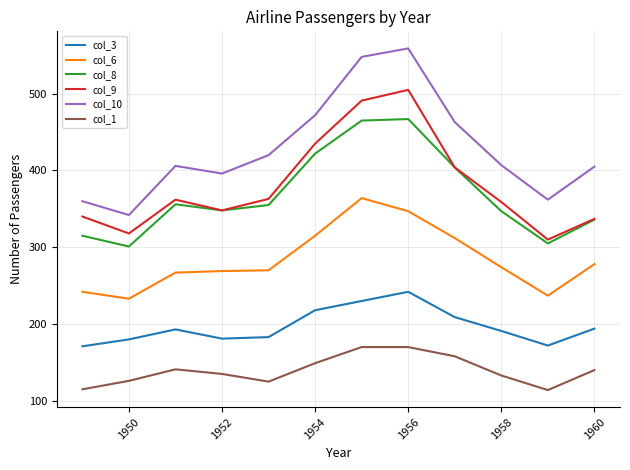

Which series has the largest total across all categories?

col_10